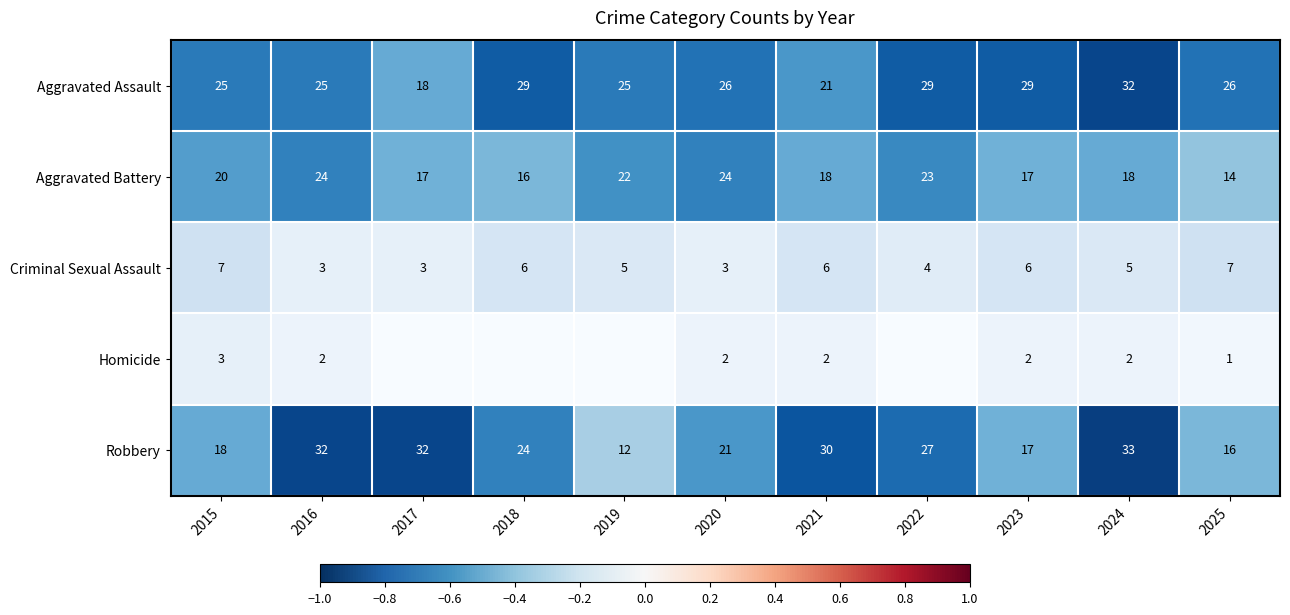

What is the lowest value of the Aggravated Battery series?

14